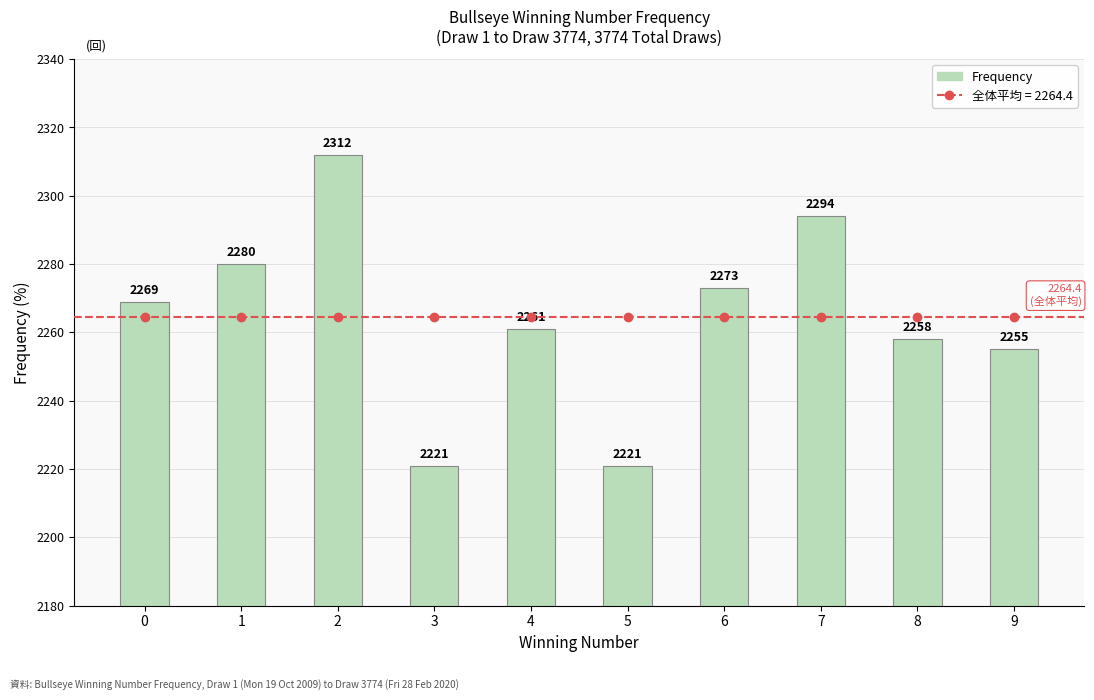

Read the Frequency value at 3.

2221.0